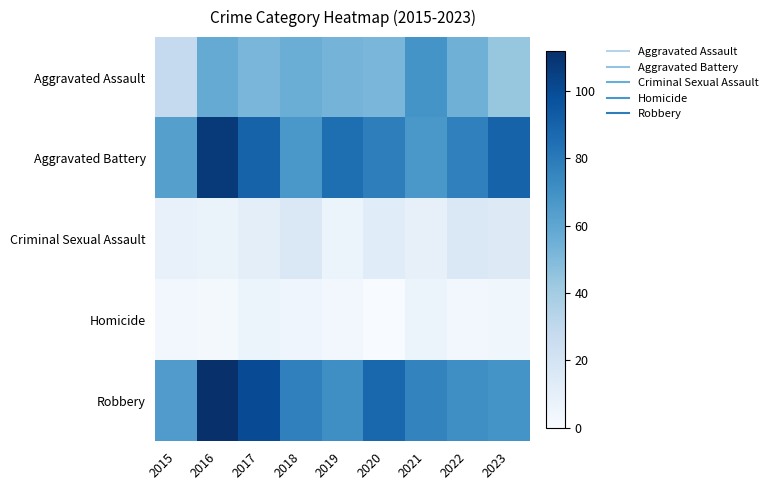

At which category is the sum across all series the highest?

2016